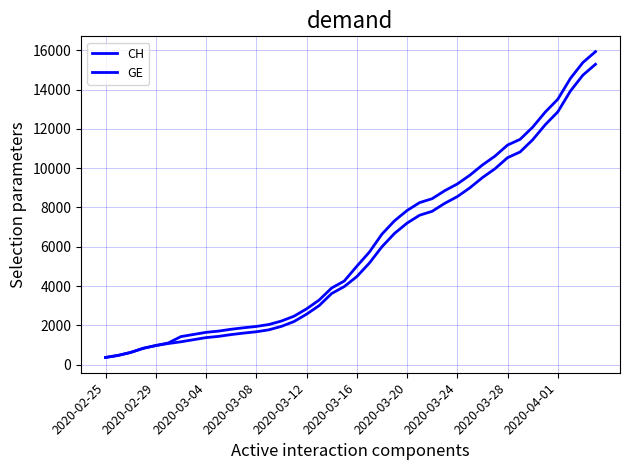

How many lines are shown in the chart?

2